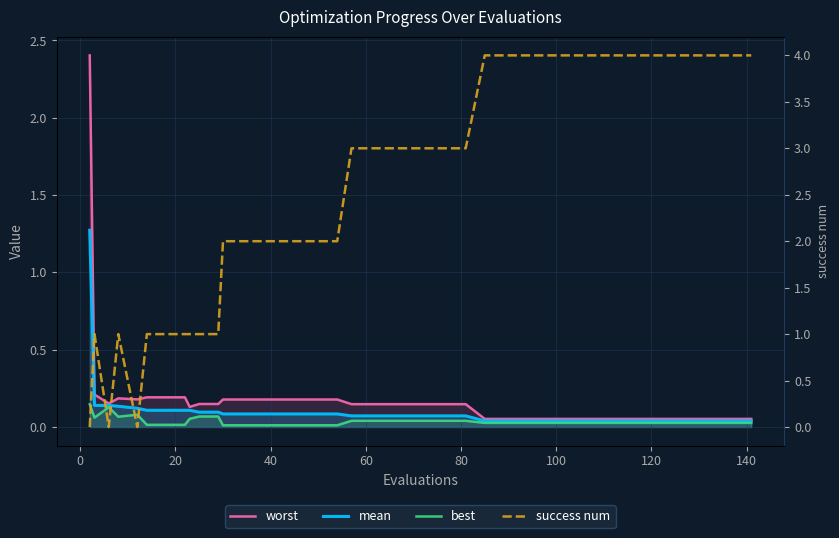

True or false: best and worst cross at least once.

False